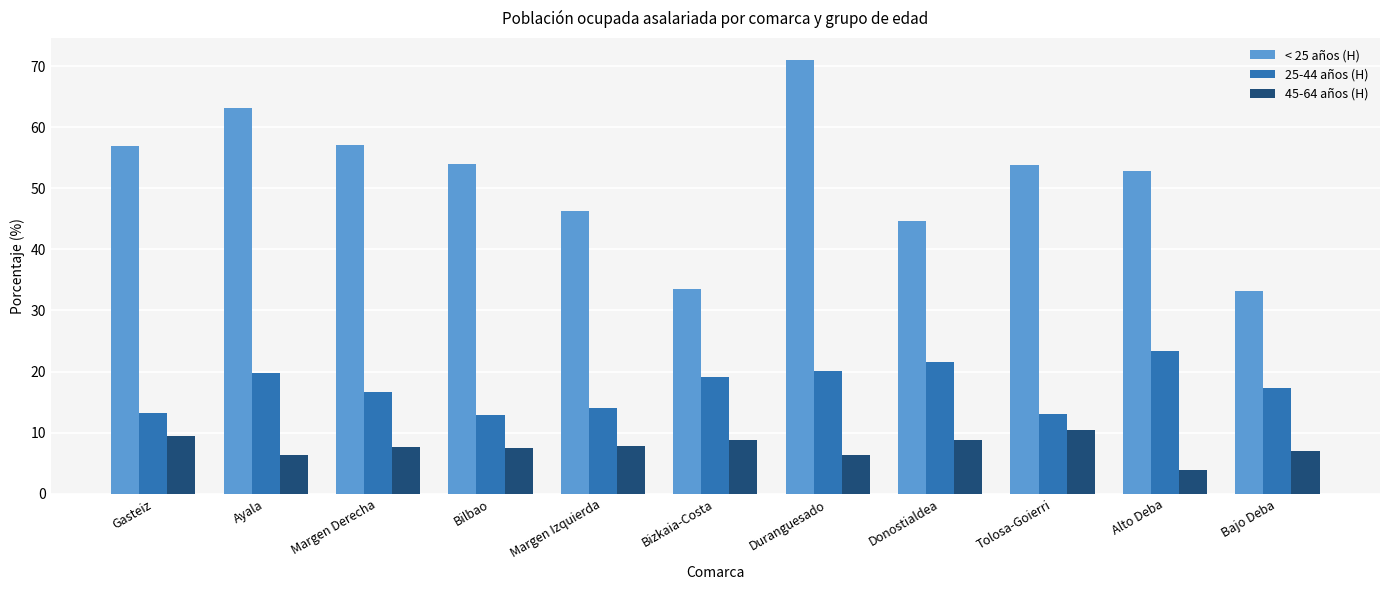

What is the value of the 45-64 años (H) bar at the 3rd from the left?

7.7